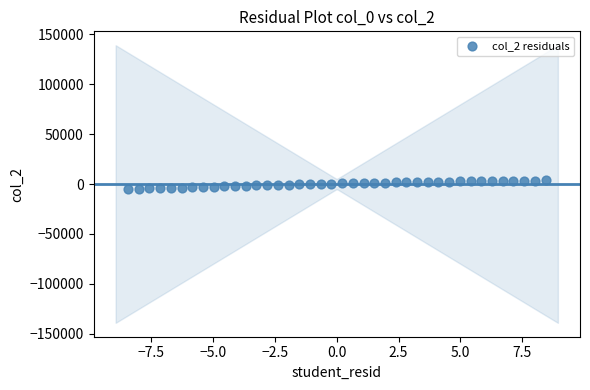

What is the range of X values (max minus min)?

16.9